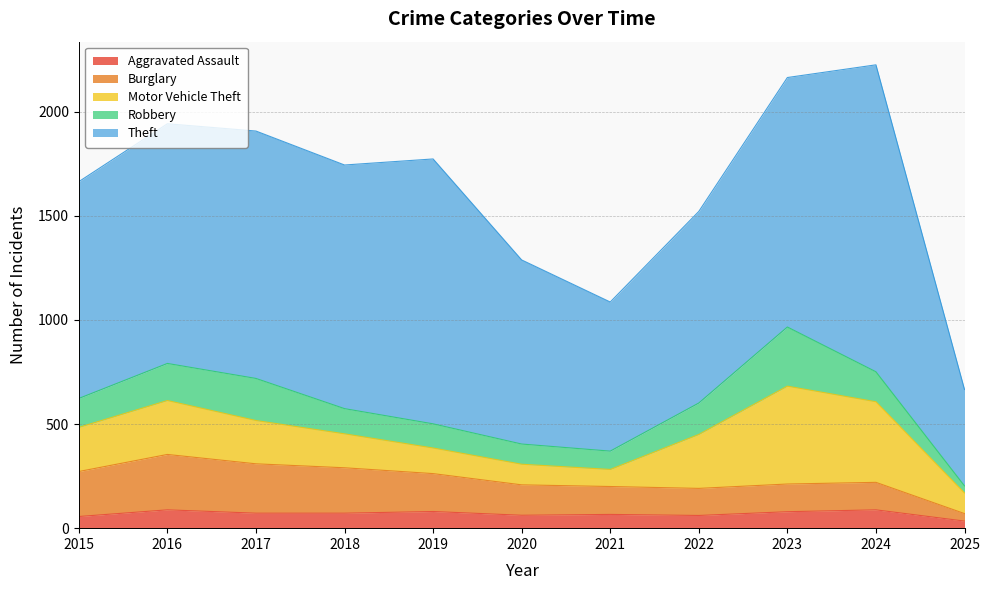

Which series has the largest total across all categories?

Theft